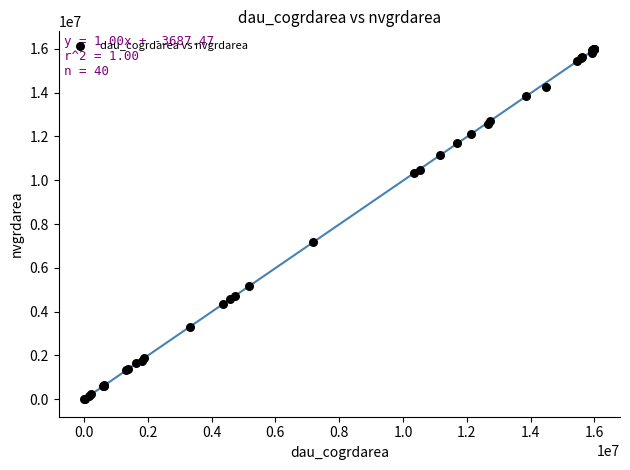

What Y value in the scatter plot is closest to 8004150?

7167600